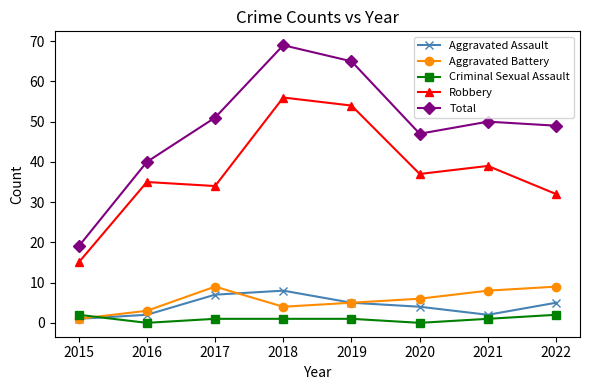

Is it true that Aggravated Assault equals 5 at 2022?

True